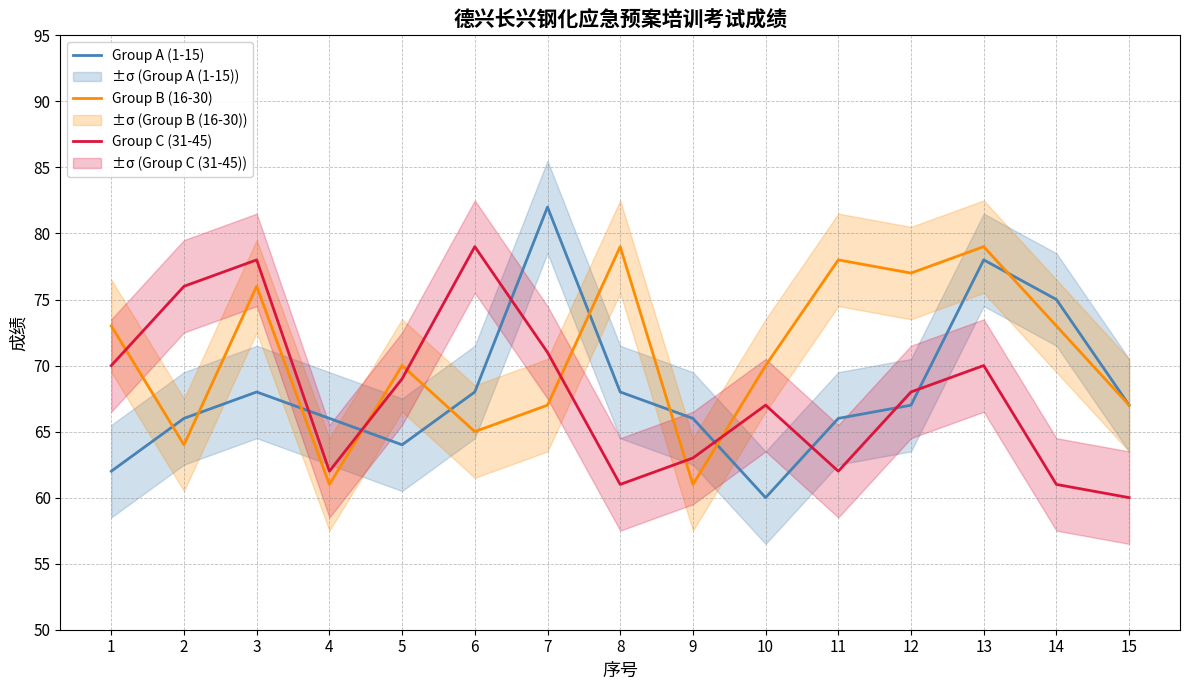

At which category does Group A (1-15) reach its first local valley?

5